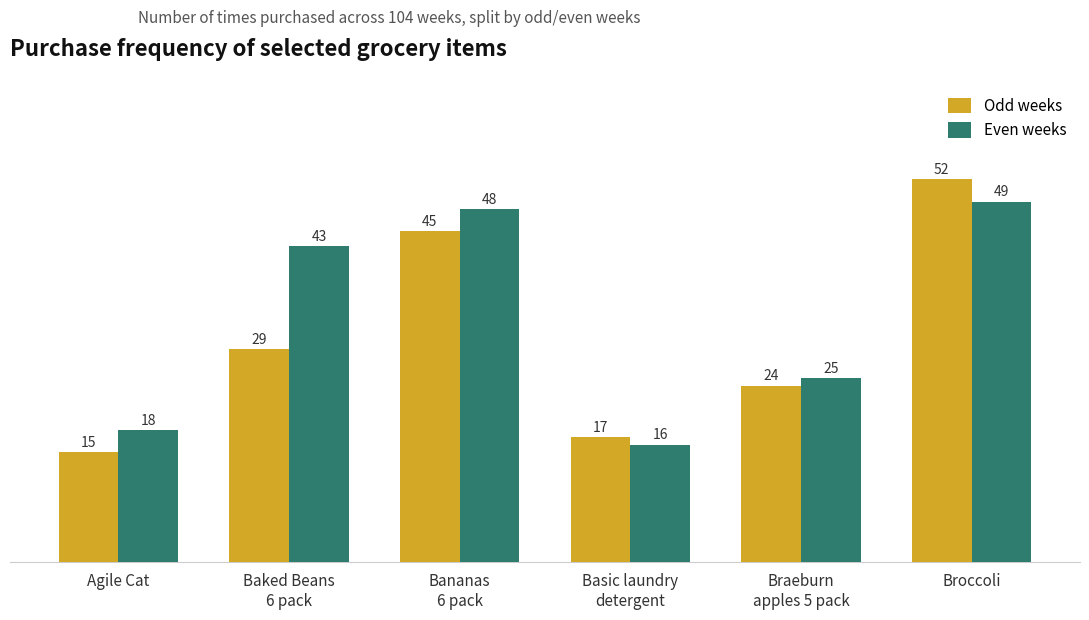

What is the sum of all Odd weeks values?

182